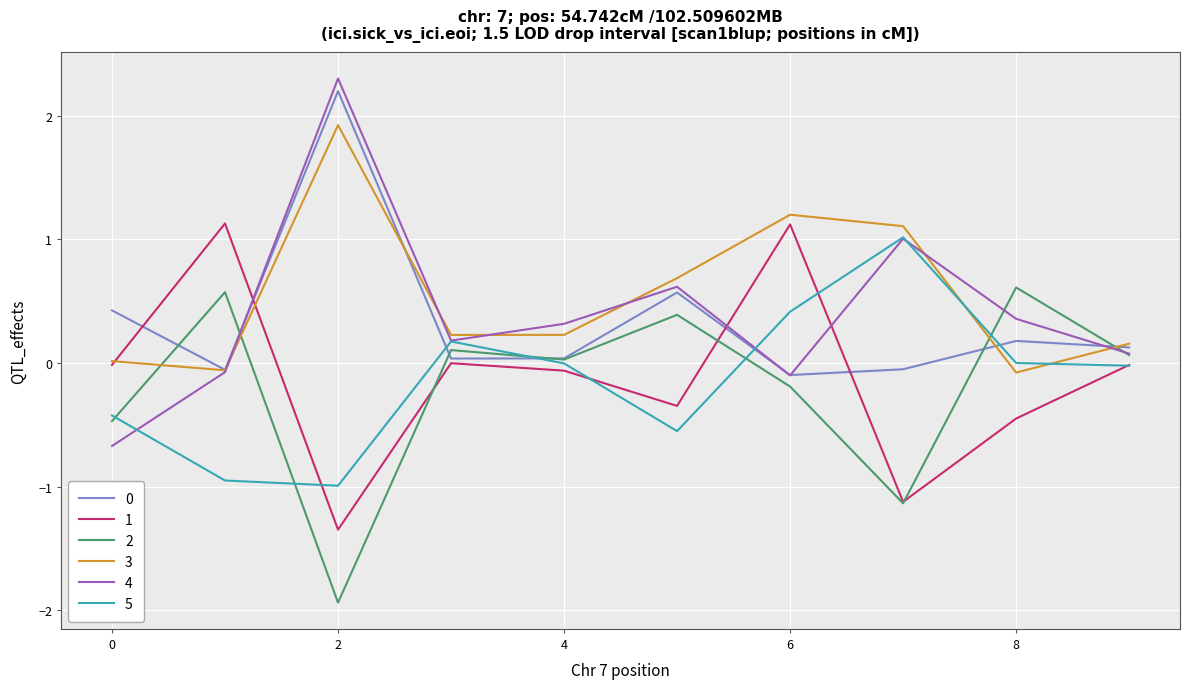

Which series has the largest range (max minus min)?

4